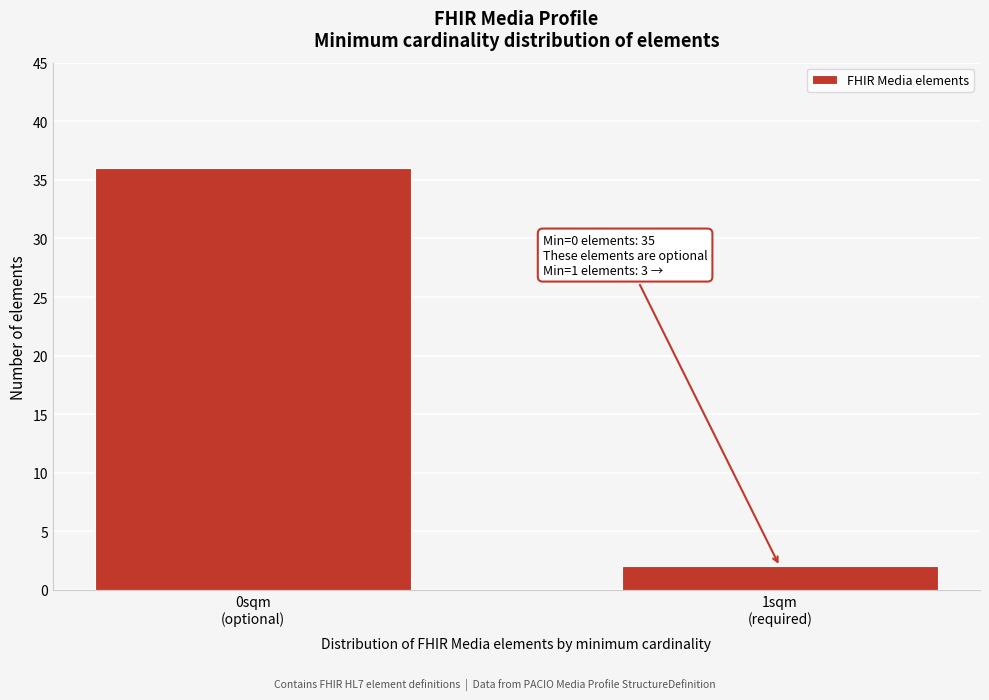

Reading left to right, transcribe all the data shown in this chart.

36	2